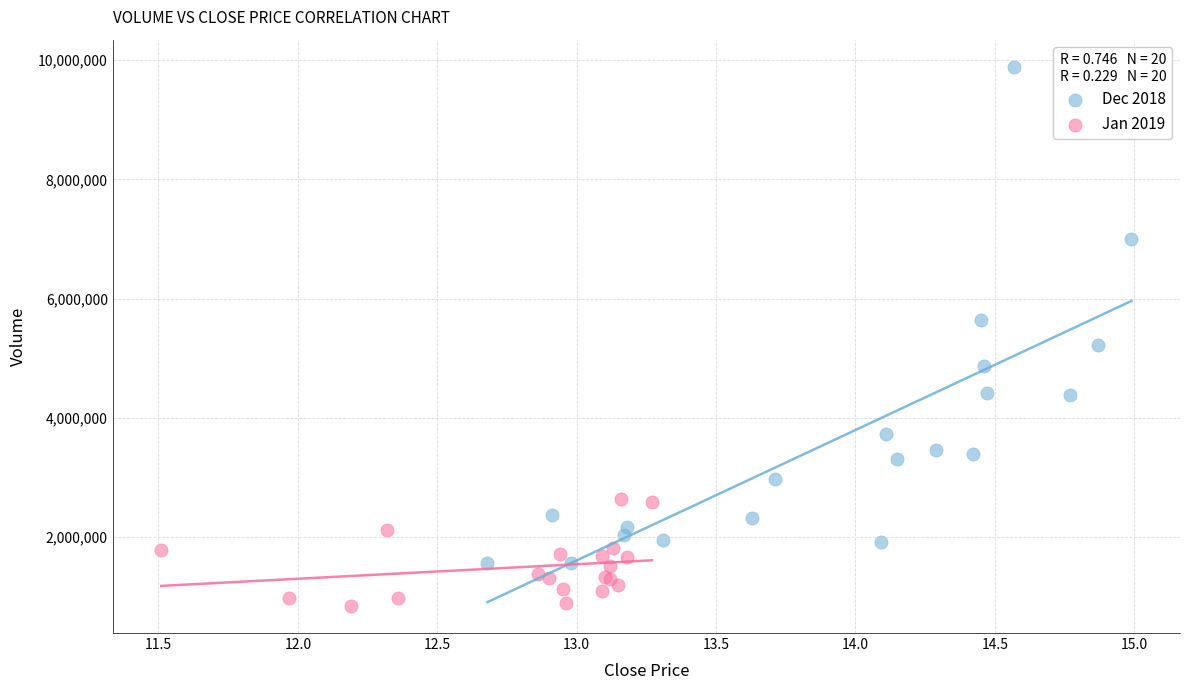

Which series has the widest spread of Y values?

Dec 2018